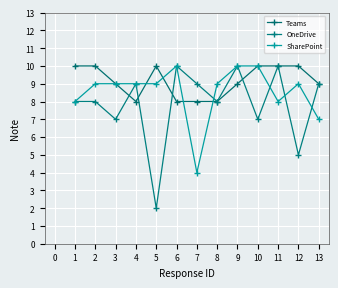

How many intersections are there between OneDrive and SharePoint?

4